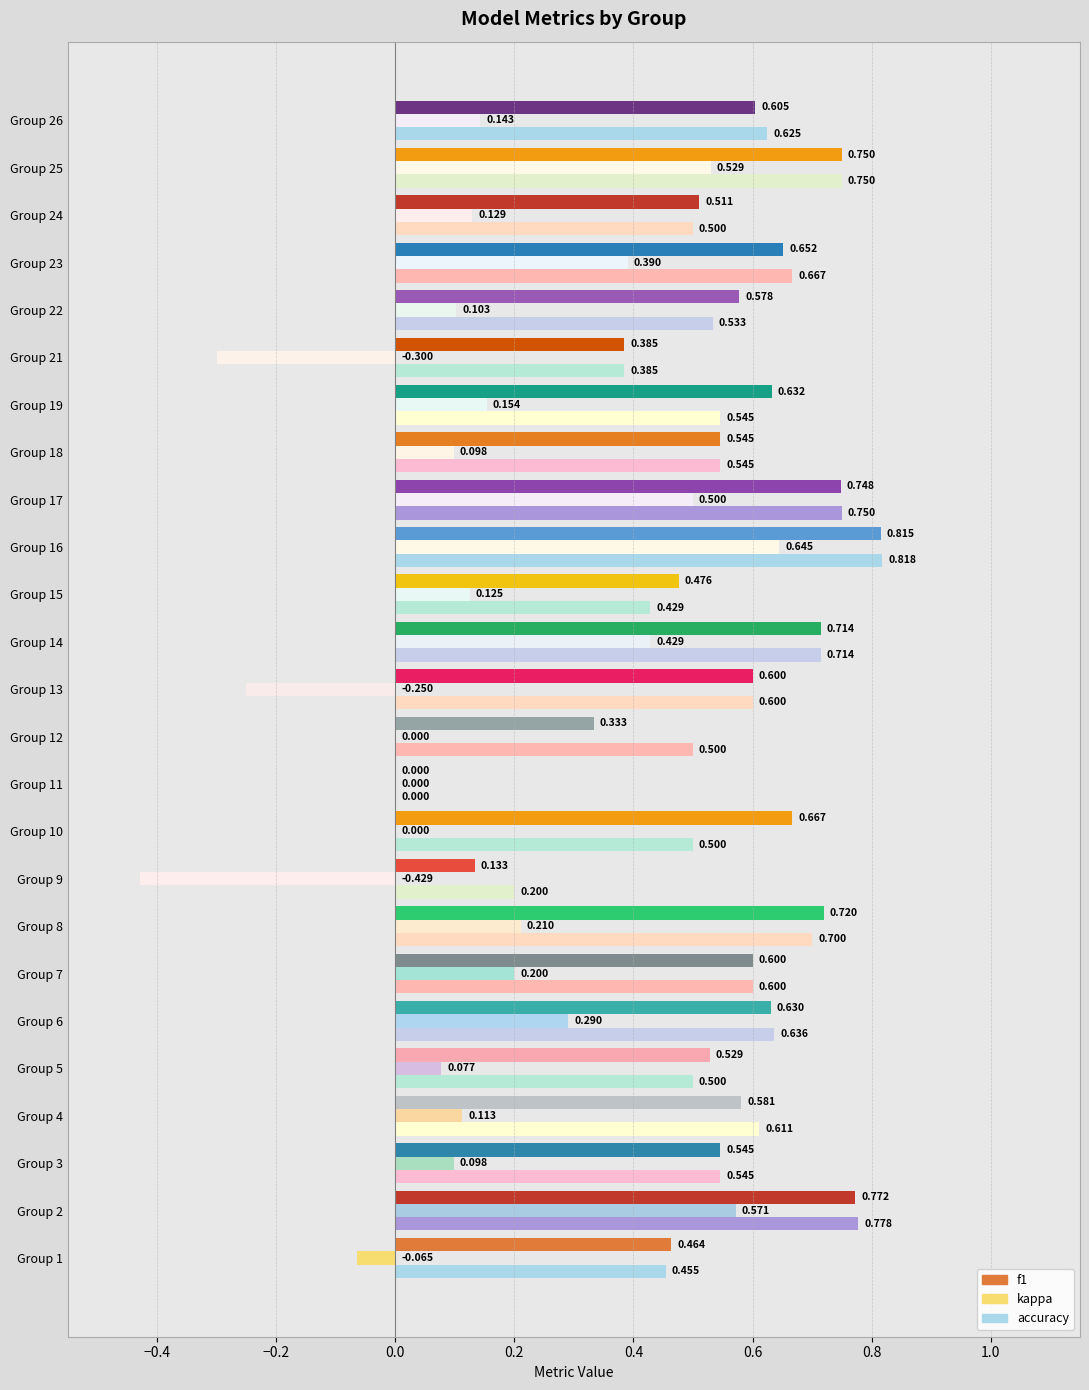

The accuracy series shows 0.8 at 16. True or false?

True